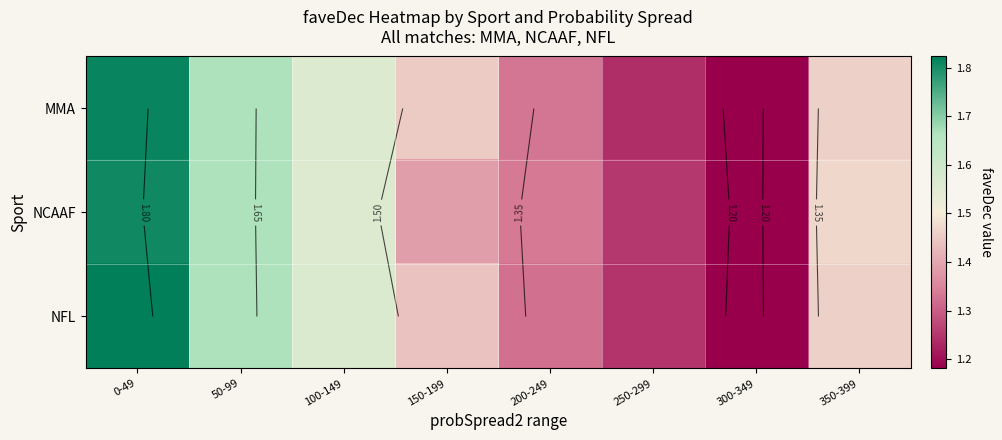

The value of NCAAF at 250-299 is 1.3. True or false?

True